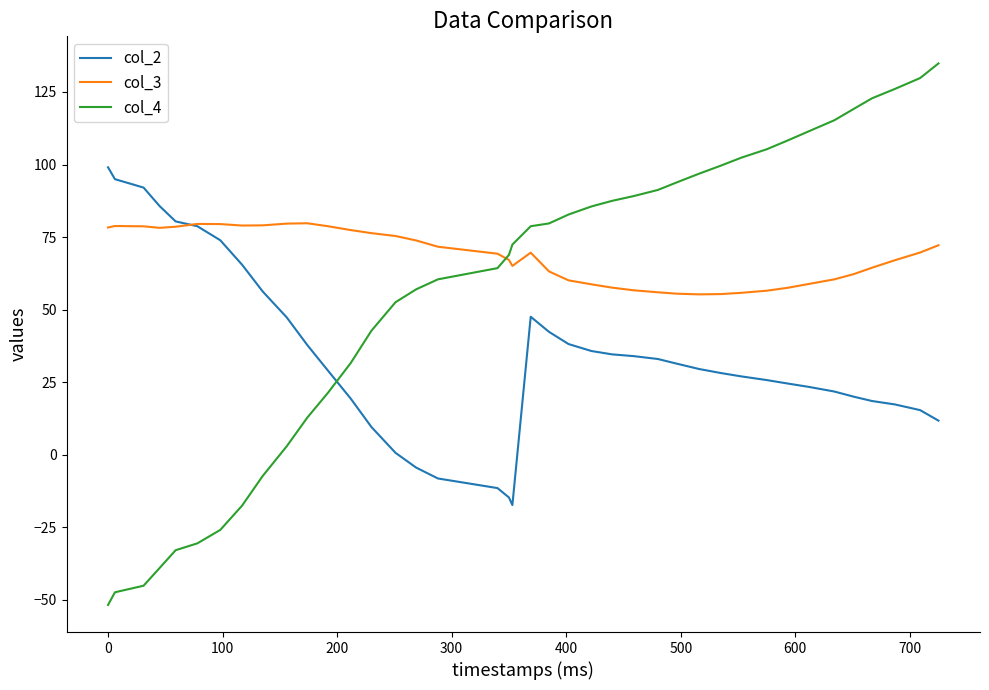

Which series ends up on top after the final intersection of col_2 and col_4?

col_4